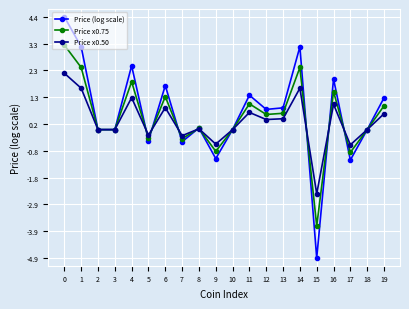

Rank the series at 15 from highest to lowest value.

Price x0.50, Price x0.75, Price (log scale)